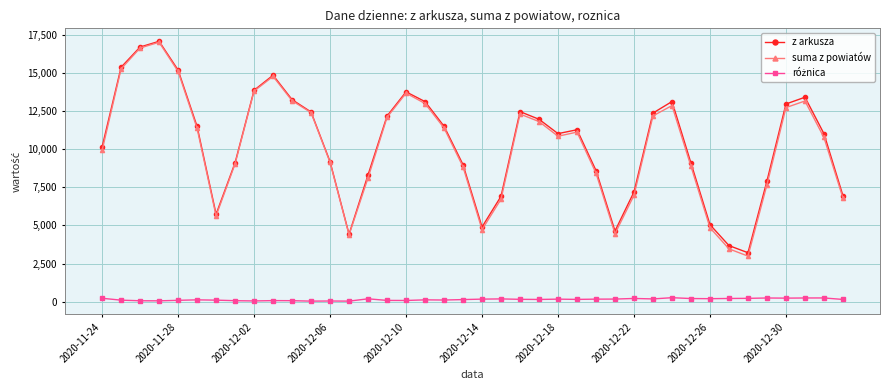

What is the lowest value of the suma z powiatów series?

2989